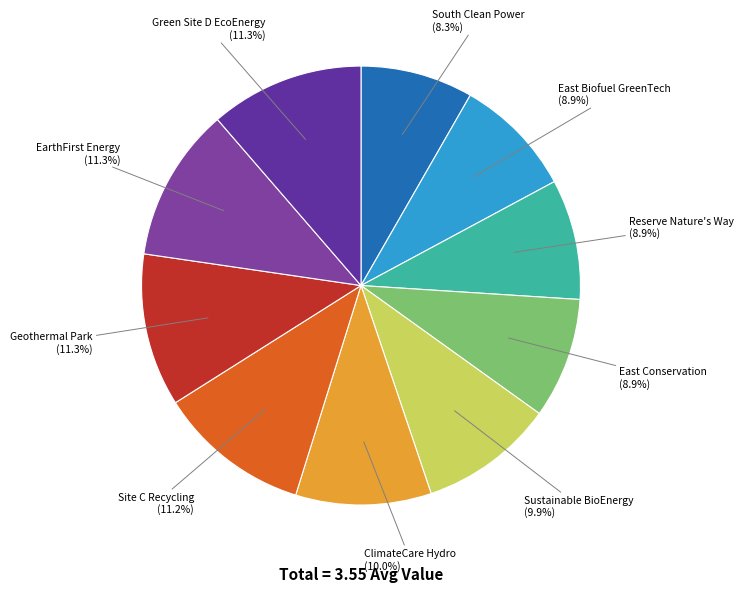

How much of the chart is everything except ClimateCare Hydro?

90.0%